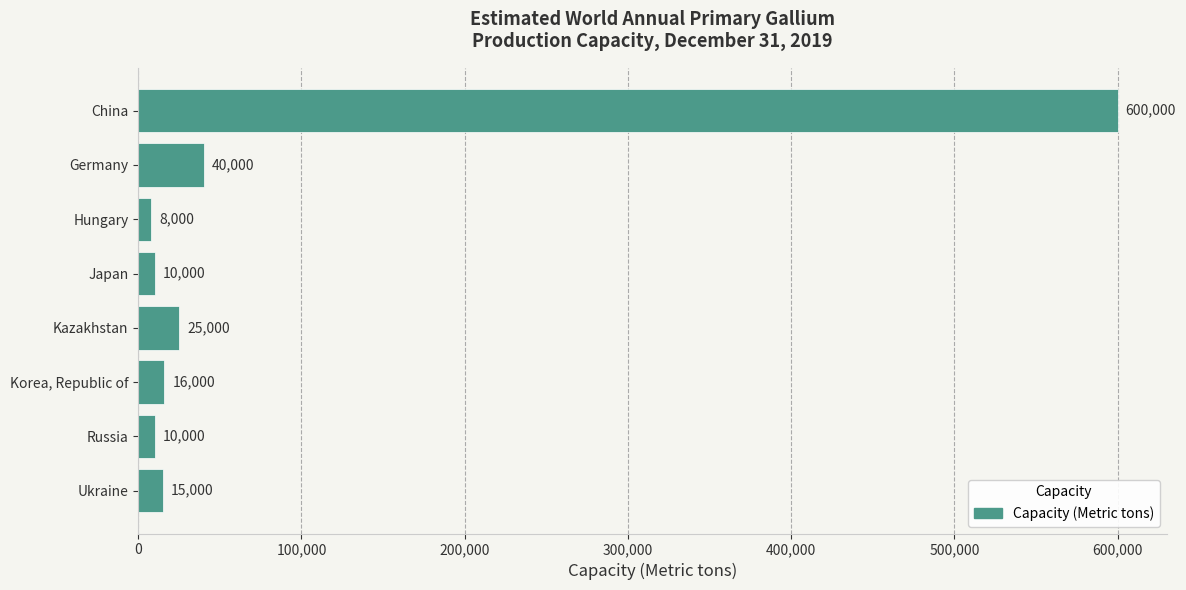

What is the approximate value at Ukraine, to the nearest 100?

15000